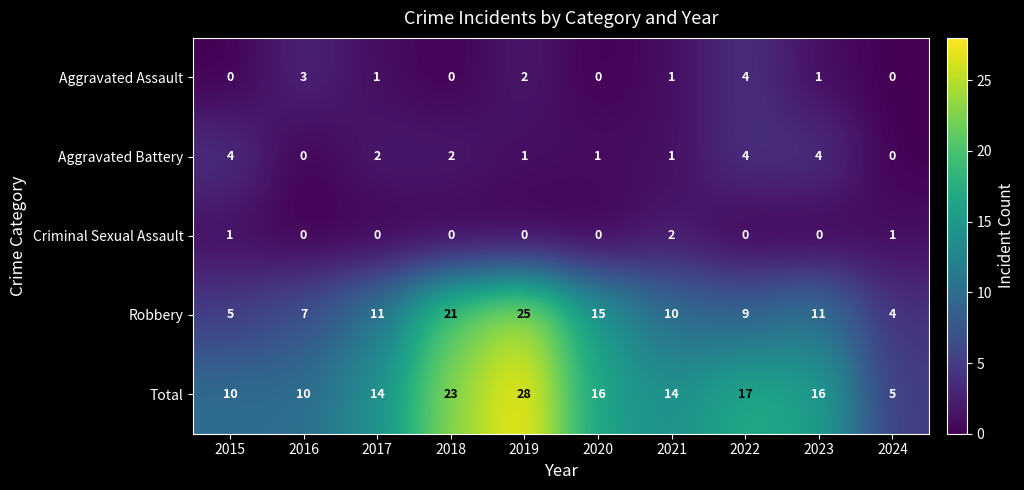

Which series has the widest spread of values?

Total